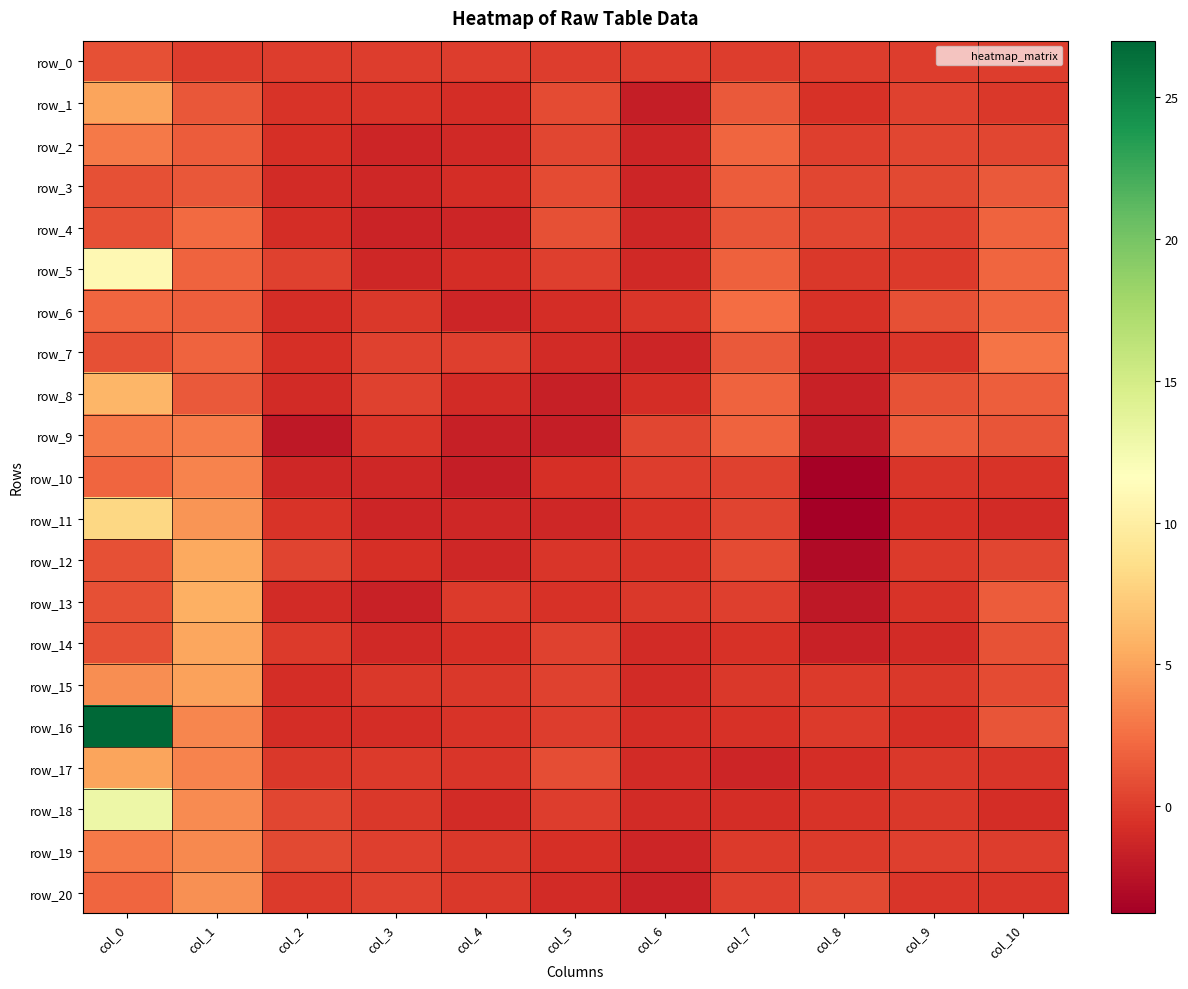

Reading left to right, what are all the values shown in this chart?

row_0: col_0=1.0	col_1=0.0	col_2=0.0	col_3=0.0	col_4=0.0	col_5=0.0	col_6=0.0	col_7=0.0	col_8=0.0	col_9=0.0	col_10=0.0
row_1: col_0=5.0	col_1=1.3	col_2=-0.5	col_3=-0.4	col_4=-0.9	col_5=0.7	col_6=-1.8	col_7=1.4	col_8=-0.6	col_9=0.3	col_10=-0.2
row_2: col_0=3.0	col_1=1.5	col_2=-0.8	col_3=-1.3	col_4=-1.1	col_5=0.5	col_6=-1.4	col_7=2.1	col_8=0.1	col_9=0.5	col_10=0.5
row_3: col_0=1.0	col_1=1.4	col_2=-0.9	col_3=-1.2	col_4=-0.8	col_5=0.7	col_6=-1.3	col_7=1.5	col_8=0.4	col_9=0.6	col_10=1.4
row_4: col_0=1.0	col_1=2.3	col_2=-0.8	col_3=-1.5	col_4=-1.3	col_5=1.0	col_6=-1.2	col_7=1.3	col_8=0.5	col_9=0.1	col_10=2.0
row_5: col_0=11.0	col_1=2.0	col_2=0.2	col_3=-1.2	col_4=-0.8	col_5=0.1	col_6=-1.1	col_7=1.8	col_8=-0.3	col_9=-0.1	col_10=2.0
row_6: col_0=2.0	col_1=1.7	col_2=-0.9	col_3=-0.3	col_4=-1.3	col_5=-0.8	col_6=-0.4	col_7=2.3	col_8=-0.6	col_9=1.0	col_10=2.1
row_7: col_0=1.0	col_1=1.9	col_2=-0.7	col_3=0.3	col_4=0.1	col_5=-0.9	col_6=-1.4	col_7=1.4	col_8=-1.2	col_9=-0.3	col_10=2.8
row_8: col_0=6.0	col_1=1.5	col_2=-1.0	col_3=0.3	col_4=-1.0	col_5=-1.6	col_6=-0.8	col_7=1.9	col_8=-1.5	col_9=1.1	col_10=1.7
row_9: col_0=3.0	col_1=3.2	col_2=-2.1	col_3=-0.4	col_4=-1.7	col_5=-1.9	col_6=0.5	col_7=1.9	col_8=-2.1	col_9=1.6	col_10=1.2
row_10: col_0=2.0	col_1=3.5	col_2=-1.2	col_3=-1.2	col_4=-1.8	col_5=-0.7	col_6=-0.0	col_7=0.3	col_8=-3.6	col_9=-0.4	col_10=-0.5
row_11: col_0=8.0	col_1=4.3	col_2=-0.5	col_3=-1.4	col_4=-1.1	col_5=-1.3	col_6=-0.5	col_7=0.4	col_8=-3.8	col_9=-0.8	col_10=-1.0
row_12: col_0=1.0	col_1=5.3	col_2=0.4	col_3=-0.7	col_4=-1.2	col_5=-0.3	col_6=-0.5	col_7=0.8	col_8=-3.0	col_9=-0.1	col_10=0.4
row_13: col_0=1.0	col_1=5.6	col_2=-1.0	col_3=-1.6	col_4=-0.1	col_5=-0.6	col_6=-0.2	col_7=0.1	col_8=-2.2	col_9=-0.4	col_10=1.6
row_14: col_0=1.0	col_1=5.2	col_2=-0.1	col_3=-1.1	col_4=-0.7	col_5=0.3	col_6=-0.9	col_7=-0.6	col_8=-1.6	col_9=-0.9	col_10=1.1
row_15: col_0=4.0	col_1=4.9	col_2=-0.9	col_3=-0.2	col_4=-0.2	col_5=0.2	col_6=-1.0	col_7=-0.2	col_8=-0.2	col_9=-0.2	col_10=0.7
row_16: col_0=27.0	col_1=3.6	col_2=-0.8	col_3=-0.9	col_4=-0.5	col_5=0.0	col_6=-0.8	col_7=-0.7	col_8=-0.1	col_9=-0.7	col_10=1.2
row_17: col_0=5.0	col_1=3.5	col_2=-0.2	col_3=-0.1	col_4=-0.4	col_5=0.8	col_6=-1.0	col_7=-1.3	col_8=-0.8	col_9=-0.3	col_10=-0.4
row_18: col_0=13.0	col_1=3.8	col_2=0.4	col_3=-0.2	col_4=-0.9	col_5=-0.0	col_6=-1.0	col_7=-0.9	col_8=-0.5	col_9=-0.3	col_10=-0.9
row_19: col_0=3.0	col_1=3.7	col_2=0.6	col_3=0.1	col_4=-0.2	col_5=-0.8	col_6=-1.4	col_7=-0.1	col_8=-0.2	col_9=0.1	col_10=0.0
row_20: col_0=2.0	col_1=4.1	col_2=-0.2	col_3=0.3	col_4=-0.3	col_5=-0.9	col_6=-1.5	col_7=0.1	col_8=0.6	col_9=-0.4	col_10=-0.3